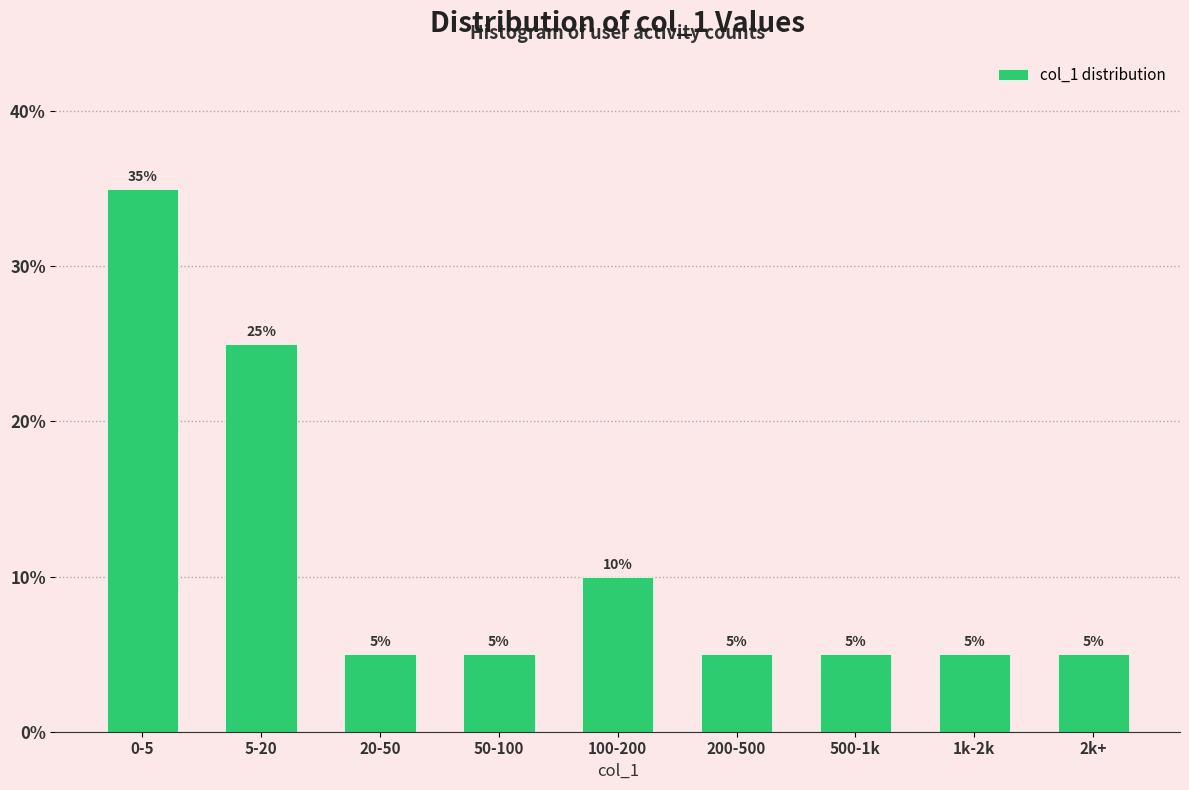

Reading left to right, what are all the values shown in this chart?

35	25	5	5	10	5	5	5	5